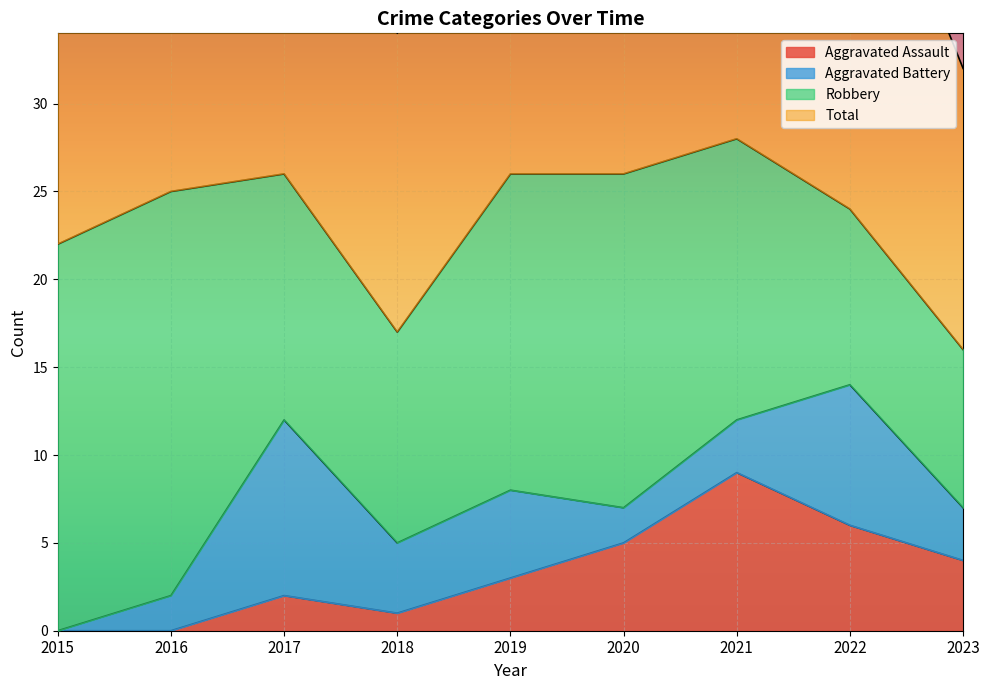

What is the value of the Total point at the 9th from the left?

32